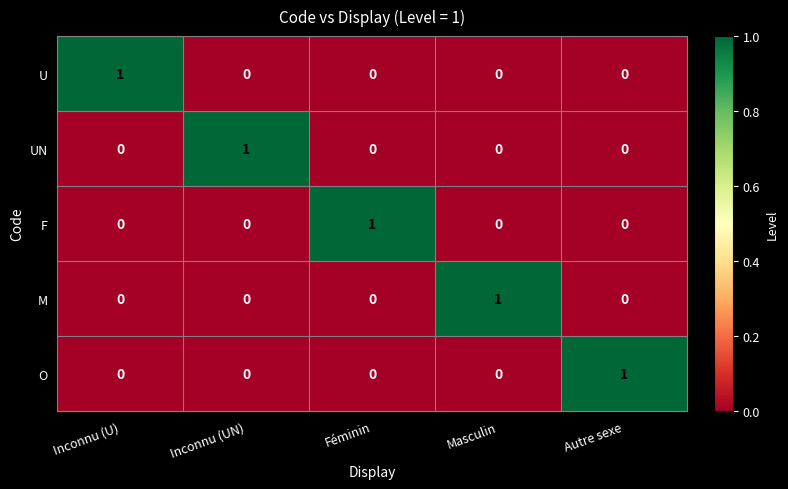

Which category has the highest value in the O series?

Autre sexe